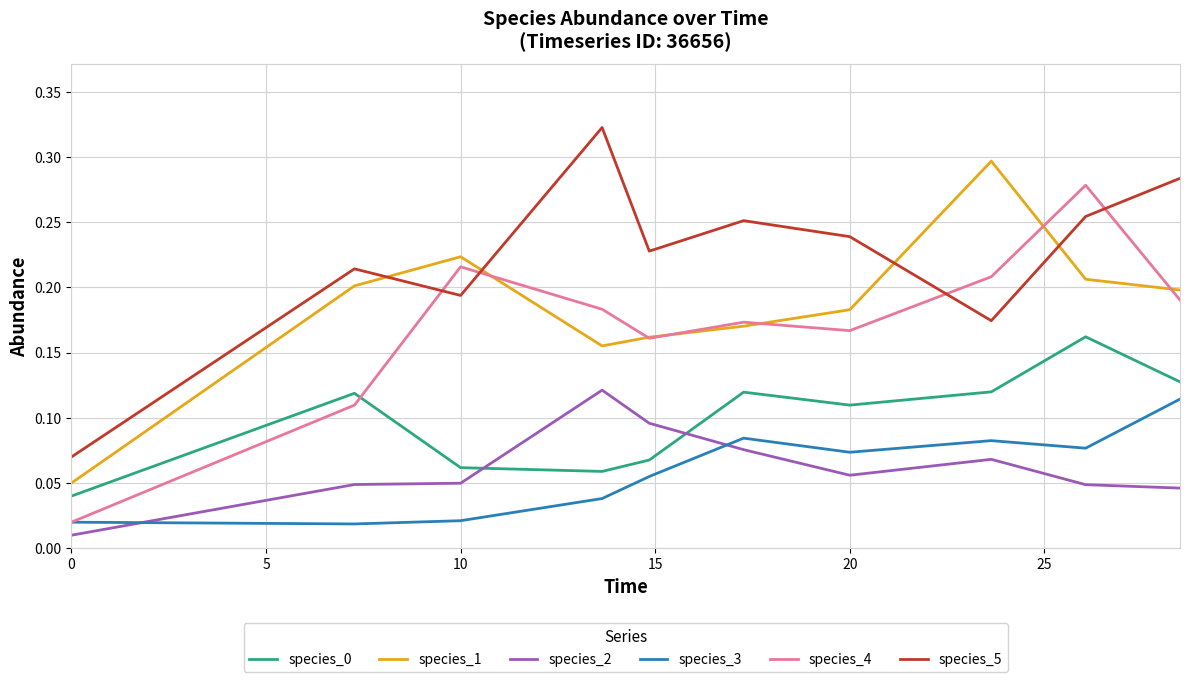

Which series has the largest total across all categories?

species_5